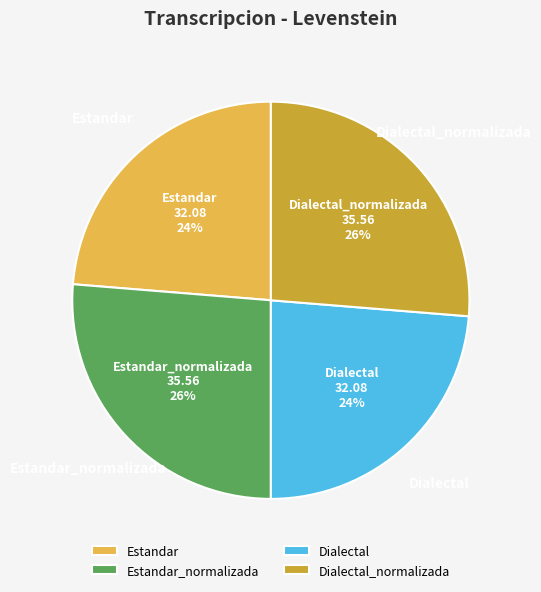

To the nearest percent, what is the average slice percentage?

25%